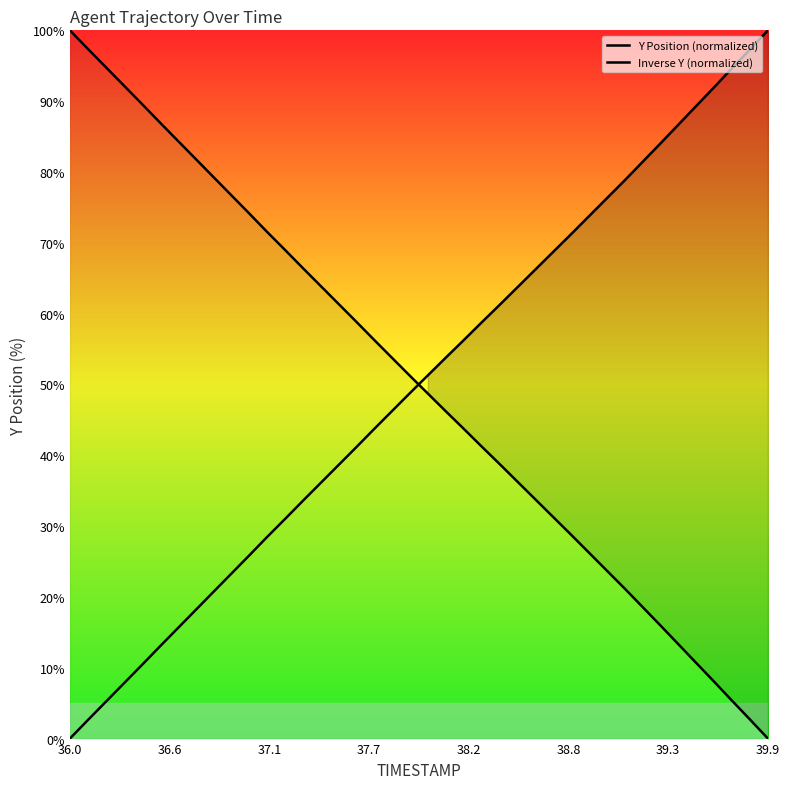

What is the difference between the highest and lowest values at 39.3?

69.0